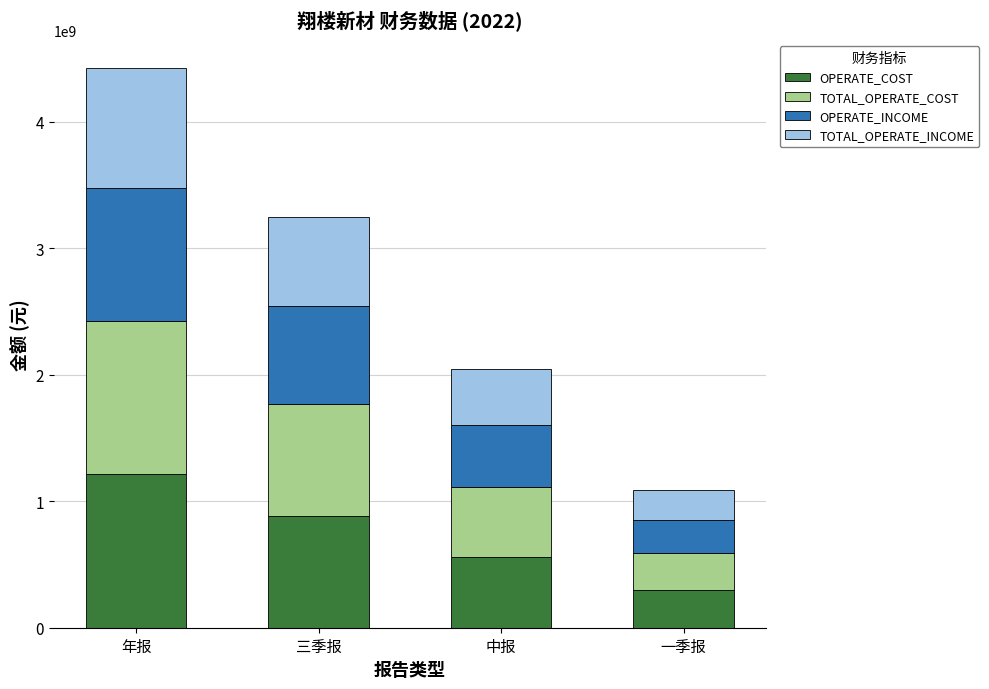

What is the total value across all series at 三季报?

3246983780.9